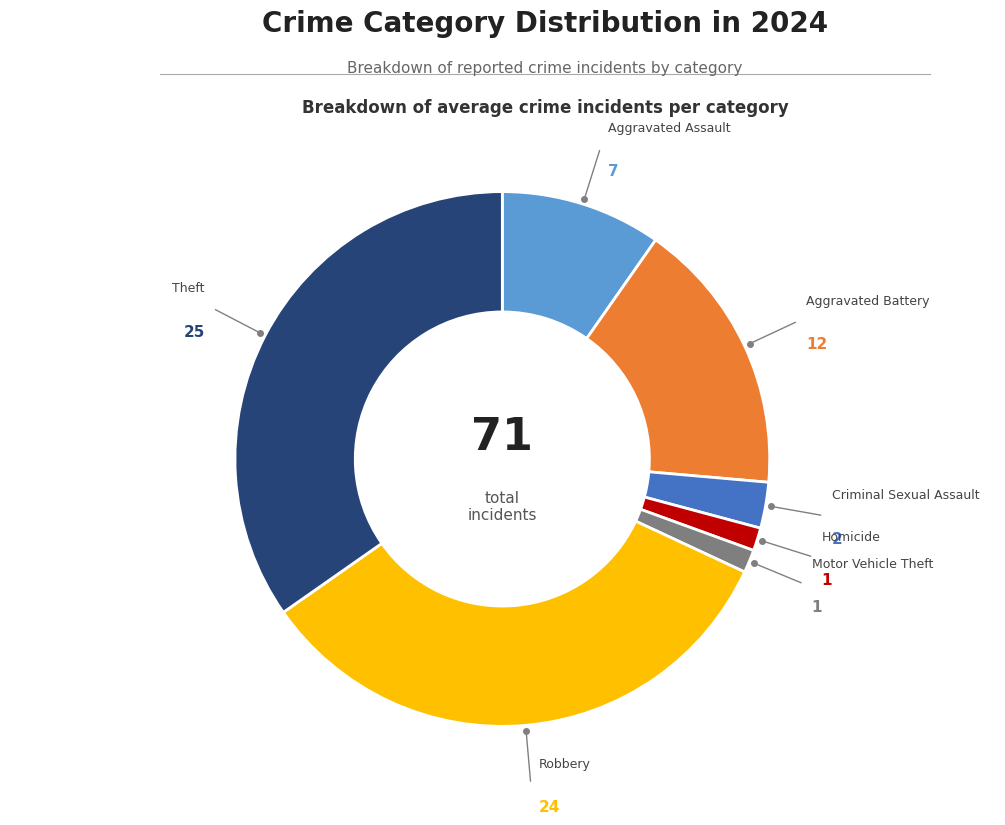

Is there a majority slice in this chart?

No